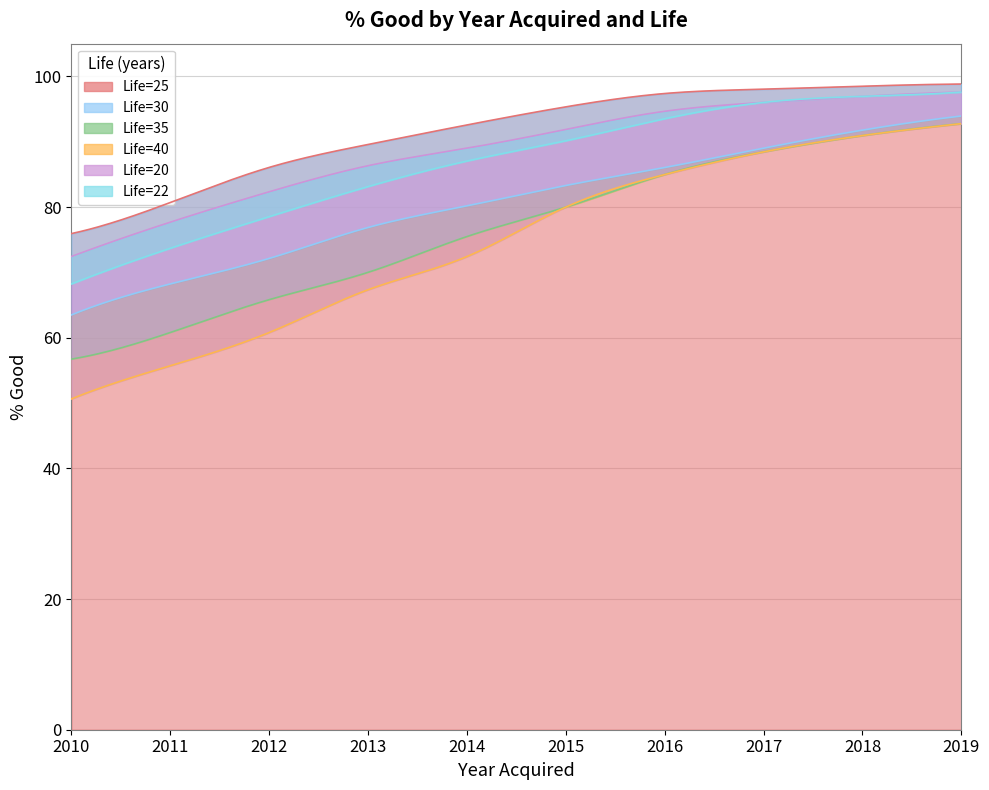

True or false: Year_40 and Year_20 intersect in this chart.

False